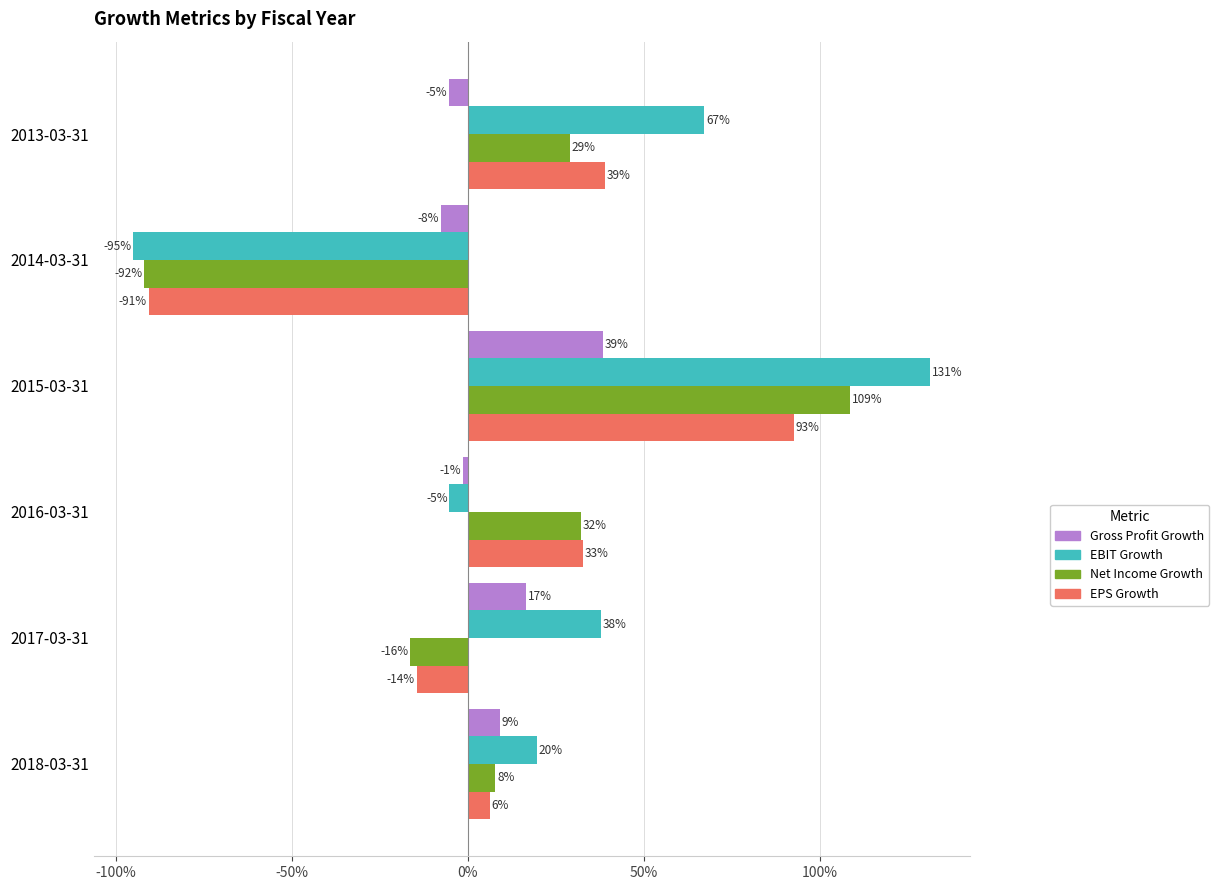

Reading right to left, extract all data points from this chart.

Gross Profit Growth: -0.1	-0.1	0.4	-0.0	0.2	0.1
EBIT Growth: 0.7	-0.9	1.3	-0.1	0.4	0.2
Net Income Growth: 0.3	-0.9	1.1	0.3	-0.2	0.1
EPS Growth: 0.4	-0.9	0.9	0.3	-0.1	0.1